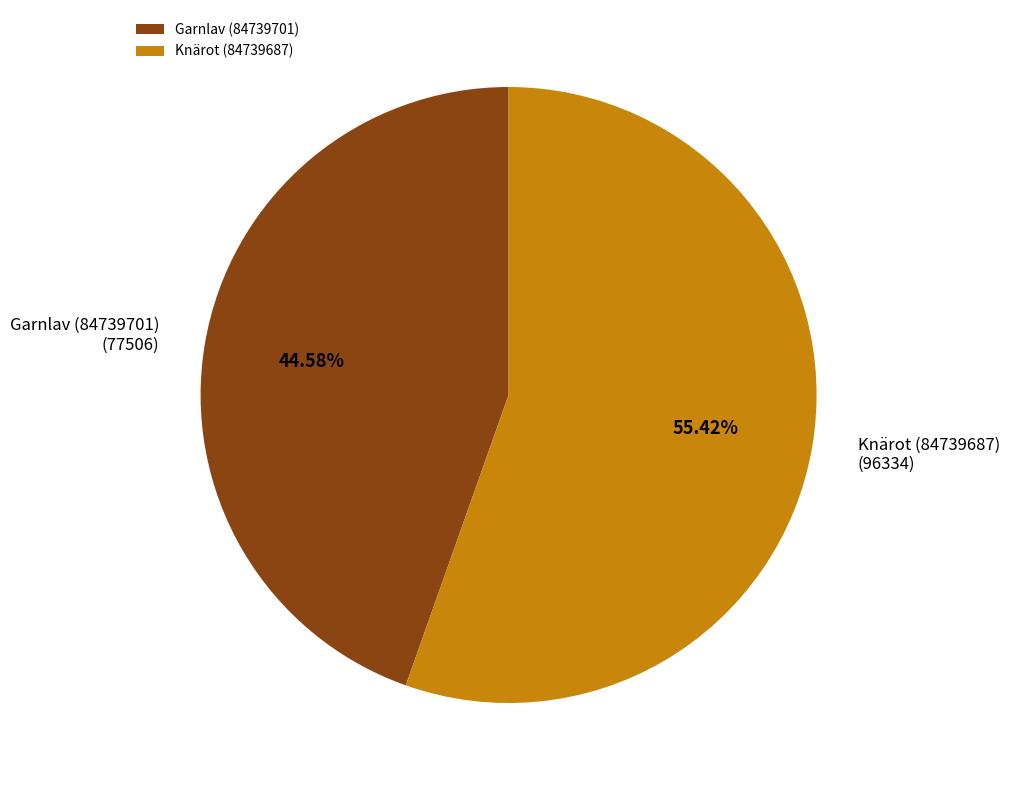

How much of the chart is everything except Knärot (84739687)?

44.6%